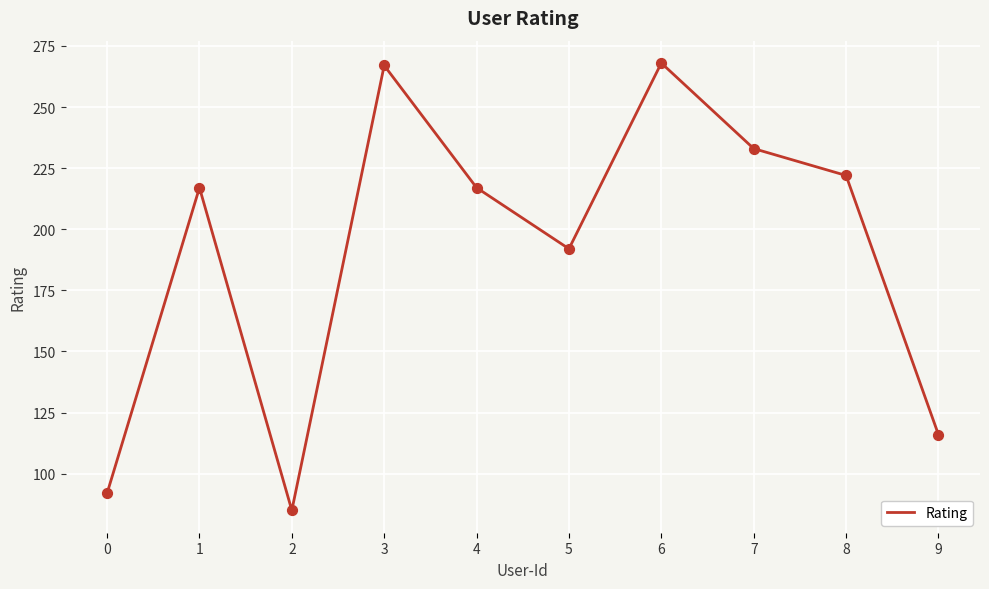

Which has a higher value, 4 or 6?

6